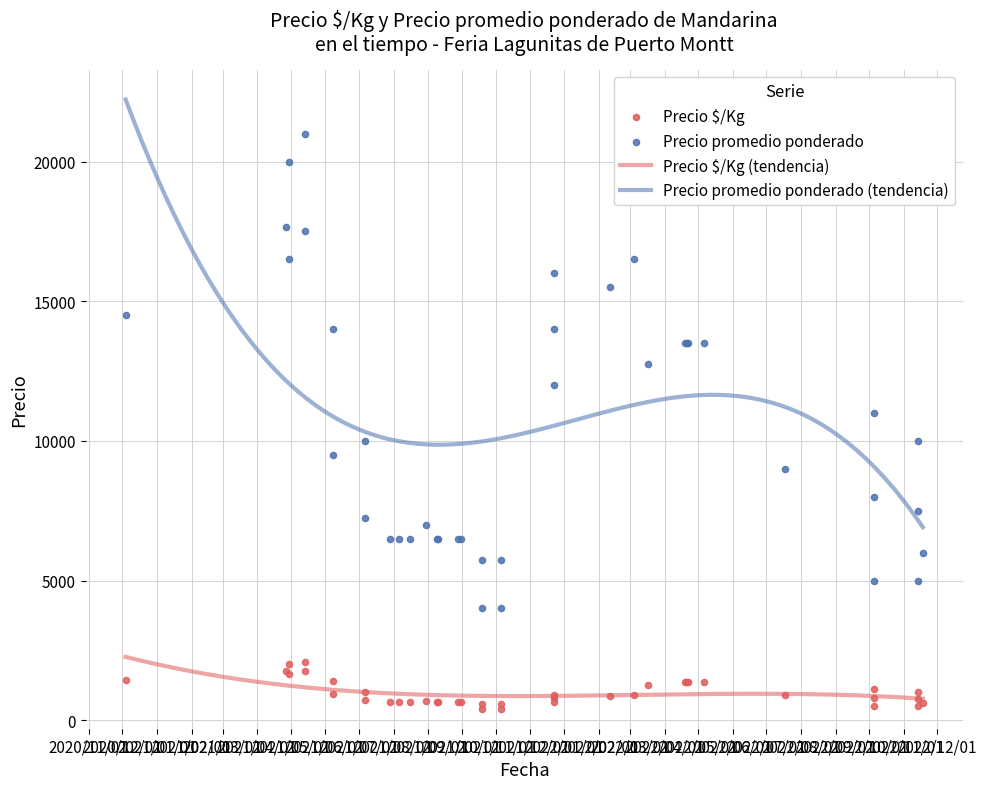

Which series has the largest total across all categories?

Precio promedio ponderado